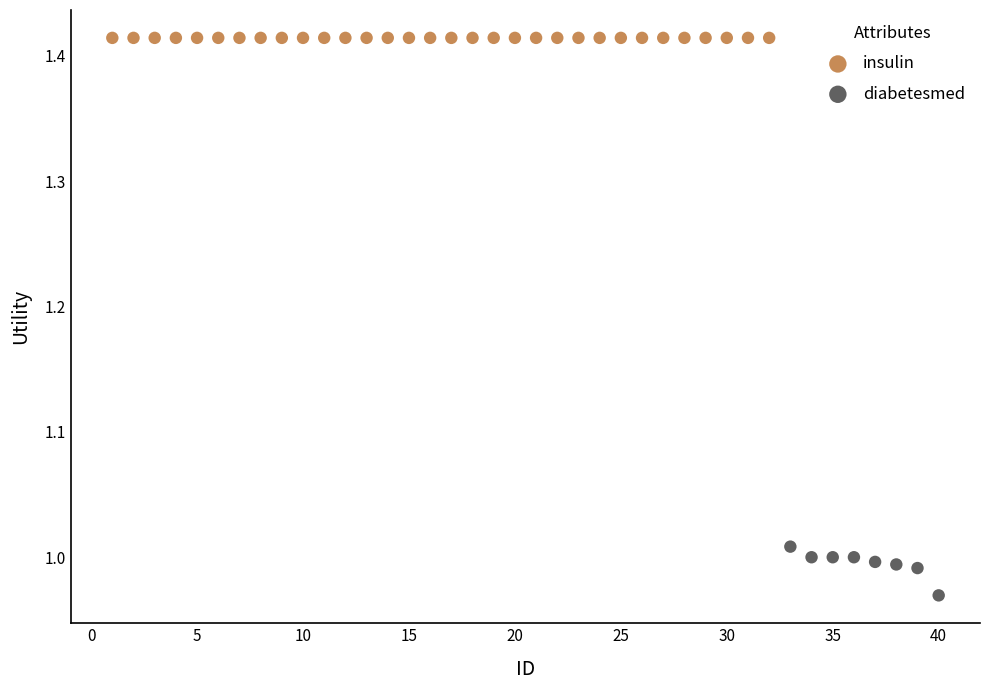

Which series contains the highest Y value?

insulin